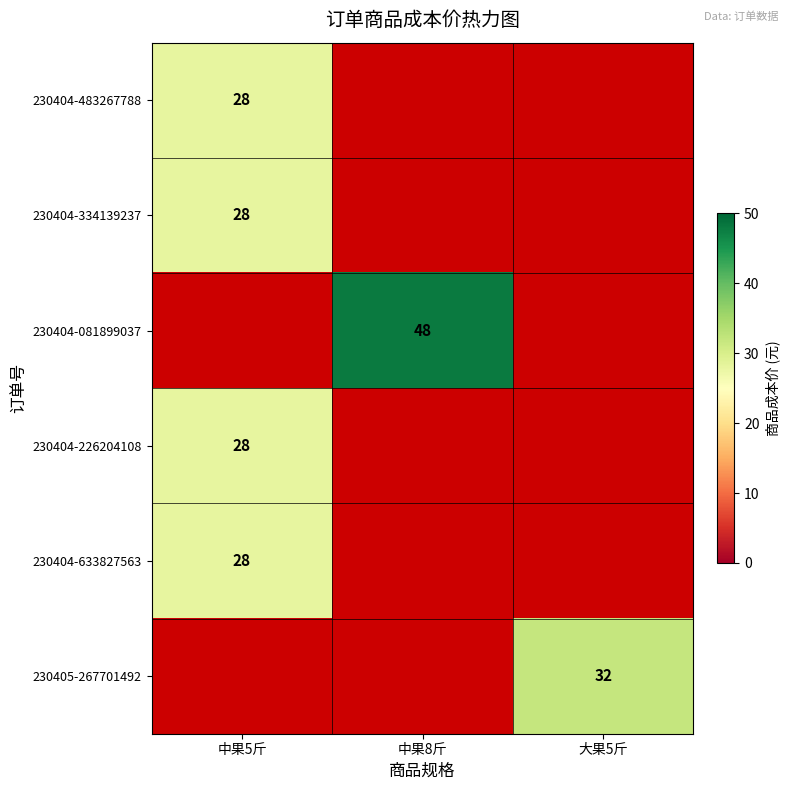

The 230404-633827563 series shows 28 at 中果5斤. True or false?

True